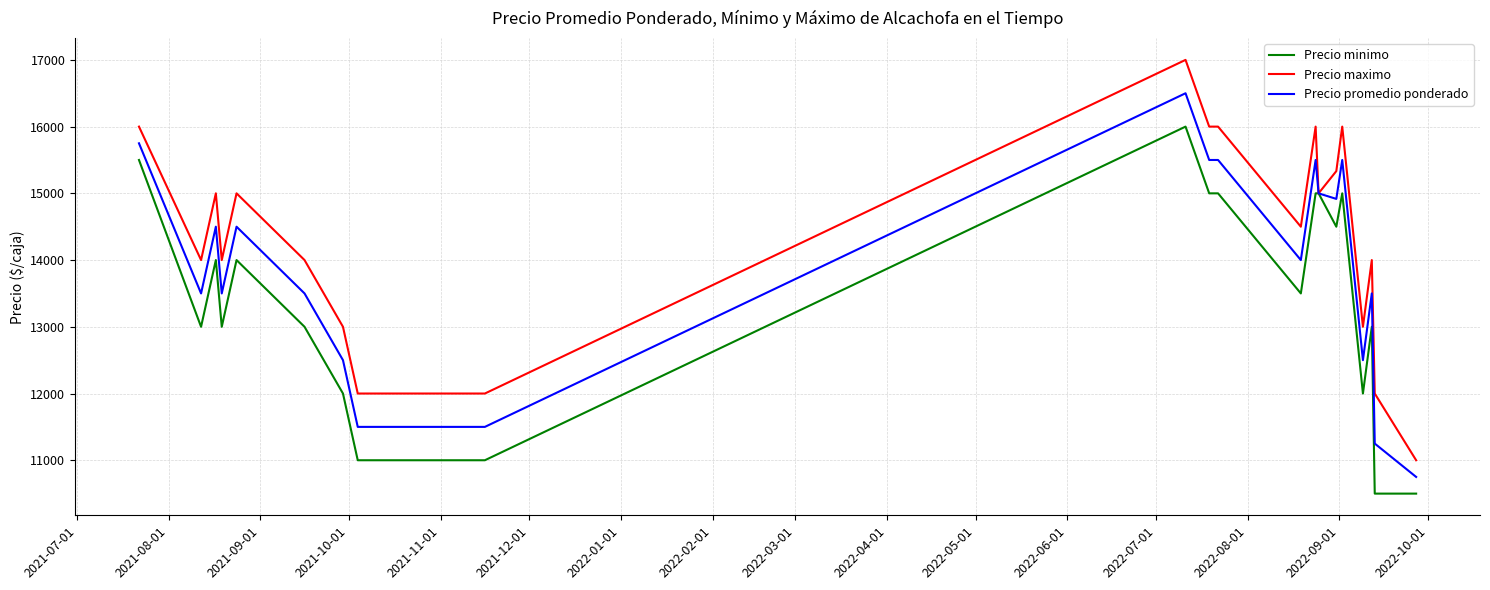

Which series has the largest total across all categories?

Precio maximo